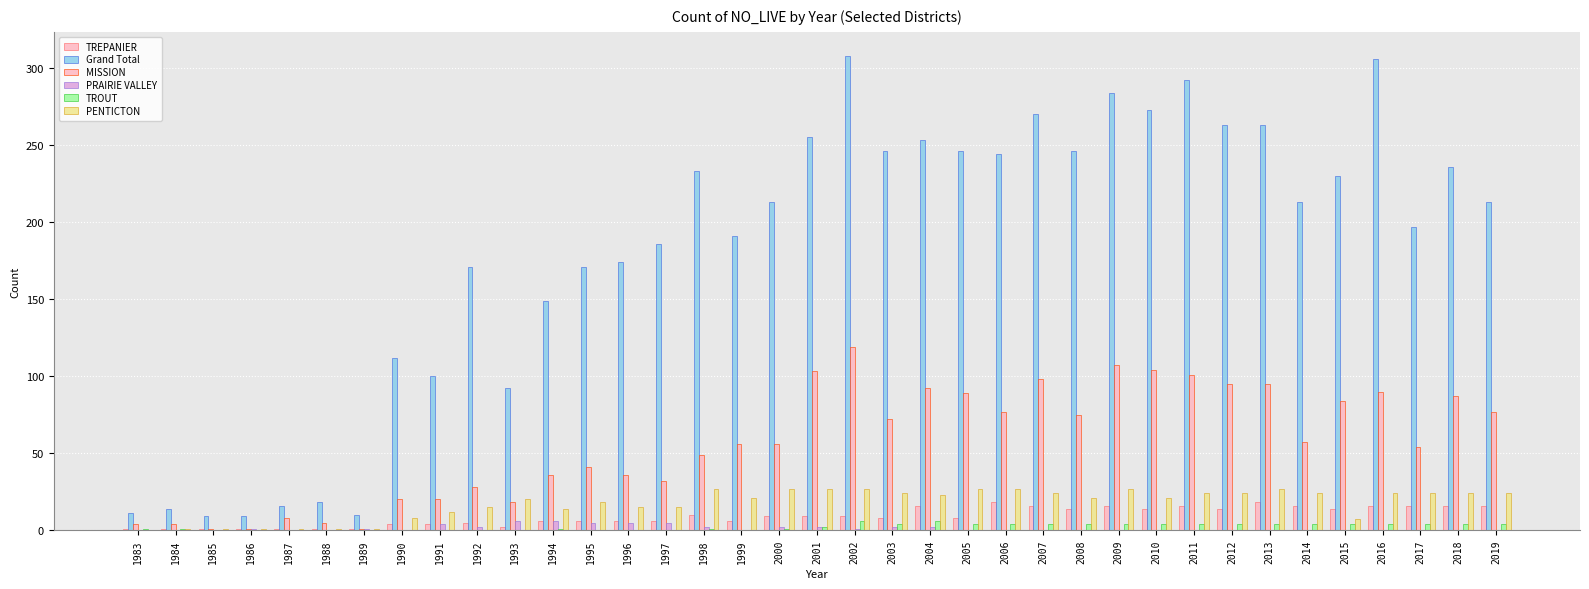

Reading left to right, extract all data points from this chart.

TREPANIER: 1983=1	1984=1	1985=1	1986=1	1987=1	1988=1	1989=1	1990=4	1991=4	1992=5	1993=2	1994=6	1995=6	1996=6	1997=6	1998=10	1999=6	2000=9	2001=9	2002=9	2003=8	2004=16	2005=8	2006=18	2007=16	2008=14	2009=16	2010=14	2011=16	2012=14	2013=18	2014=16	2015=14	2016=16	2017=16	2018=16	2019=16
Grand Total: 1983=11	1984=14	1985=9	1986=9	1987=16	1988=18	1989=10	1990=112	1991=100	1992=171	1993=92	1994=149	1995=171	1996=174	1997=186	1998=233	1999=191	2000=213	2001=255	2002=308	2003=246	2004=253	2005=246	2006=244	2007=270	2008=246	2009=284	2010=273	2011=292	2012=263	2013=263	2014=213	2015=230	2016=306	2017=197	2018=236	2019=213
MISSION: 1983=4	1984=4	1985=1	1986=1	1987=8	1988=5	1989=1	1990=20	1991=20	1992=28	1993=18	1994=36	1995=41	1996=36	1997=32	1998=49	1999=56	2000=56	2001=103	2002=119	2003=72	2004=92	2005=89	2006=77	2007=98	2008=75	2009=107	2010=104	2011=101	2012=95	2013=95	2014=57	2015=84	2016=90	2017=54	2018=87	2019=77
PRAIRIE VALLEY: 1983=0	1984=0	1985=0	1986=1	1987=0	1988=0	1989=1	1990=0	1991=4	1992=2	1993=6	1994=6	1995=5	1996=5	1997=5	1998=2	1999=0	2000=2	2001=2	2002=1	2003=2	2004=2	2005=0	2006=0	2007=0	2008=0	2009=0	2010=0	2011=0	2012=0	2013=0	2014=0	2015=0	2016=0	2017=0	2018=0	2019=0
TROUT: 1983=1	1984=1	1985=0	1986=0	1987=0	1988=0	1989=0	1990=0	1991=0	1992=0	1993=0	1994=1	1995=0	1996=0	1997=0	1998=1	1999=0	2000=1	2001=2	2002=6	2003=4	2004=6	2005=4	2006=4	2007=4	2008=4	2009=4	2010=4	2011=4	2012=4	2013=4	2014=4	2015=4	2016=4	2017=4	2018=4	2019=4
PENTICTON: 1983=0	1984=1	1985=1	1986=1	1987=1	1988=1	1989=1	1990=8	1991=12	1992=15	1993=20	1994=14	1995=18	1996=15	1997=15	1998=27	1999=21	2000=27	2001=27	2002=27	2003=24	2004=23	2005=27	2006=27	2007=24	2008=21	2009=27	2010=21	2011=24	2012=24	2013=27	2014=24	2015=7	2016=24	2017=24	2018=24	2019=24